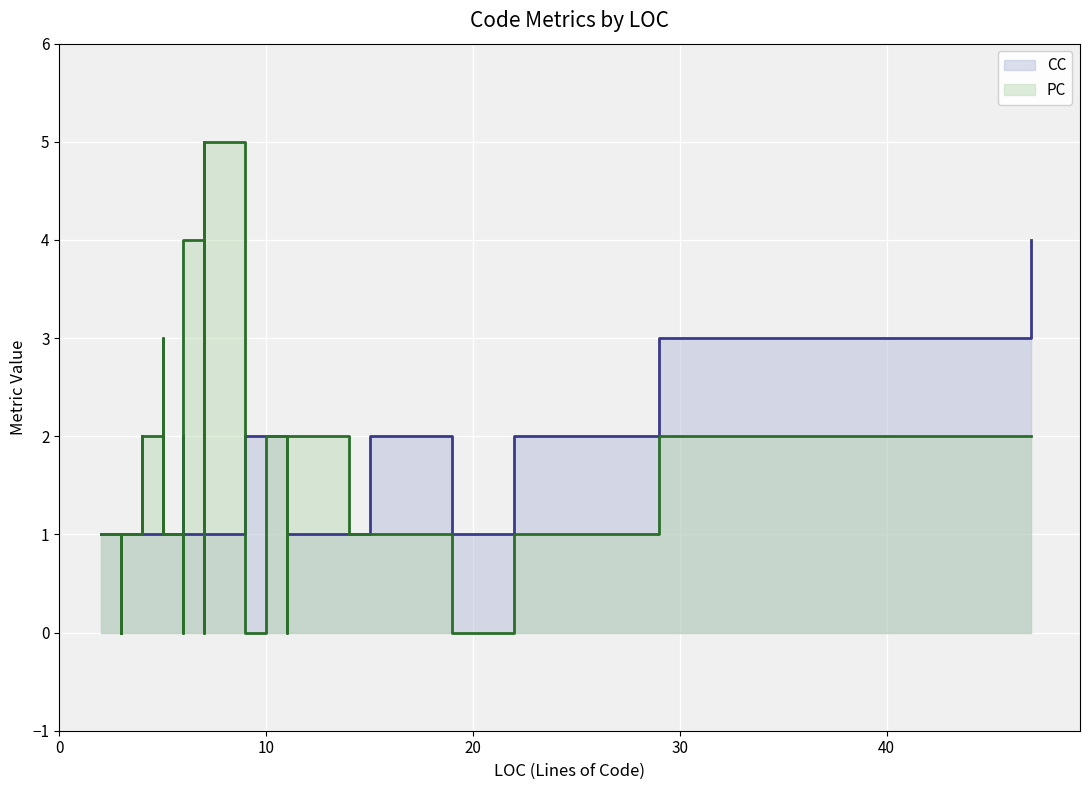

At which category does the chart reach its minimum across all series?

6